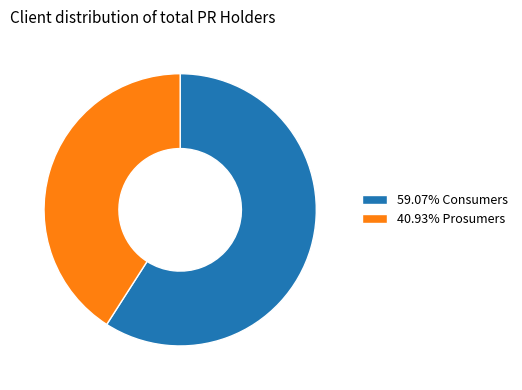

Is there a majority slice in this chart?

Yes